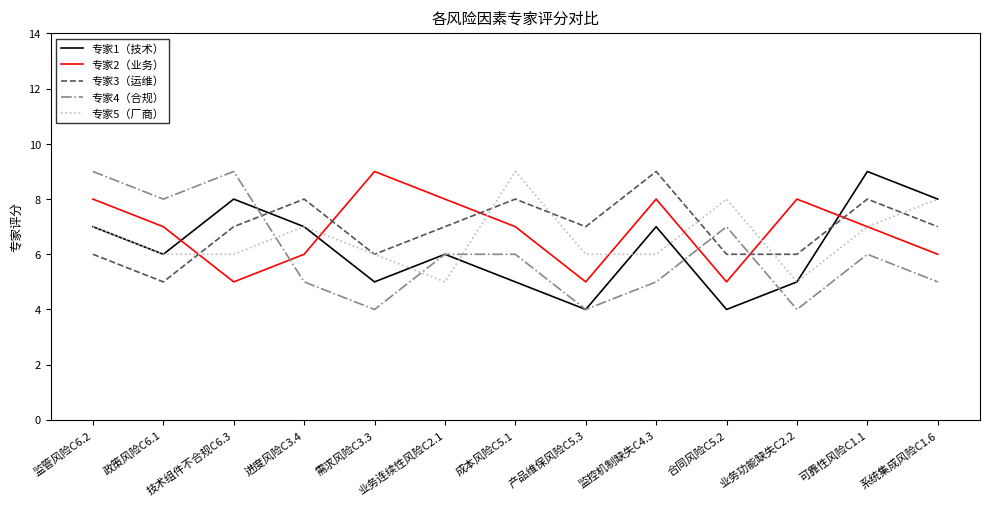

Which category has the lowest value in the 专家3（运维） series?

政策风险C6.1